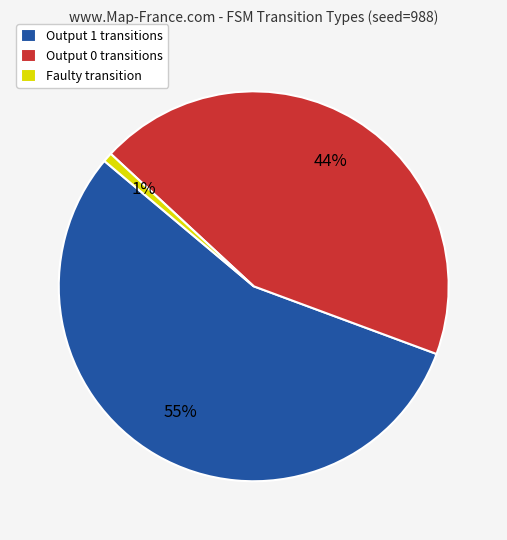

Which category has the biggest portion of the pie?

Output 1 transitions